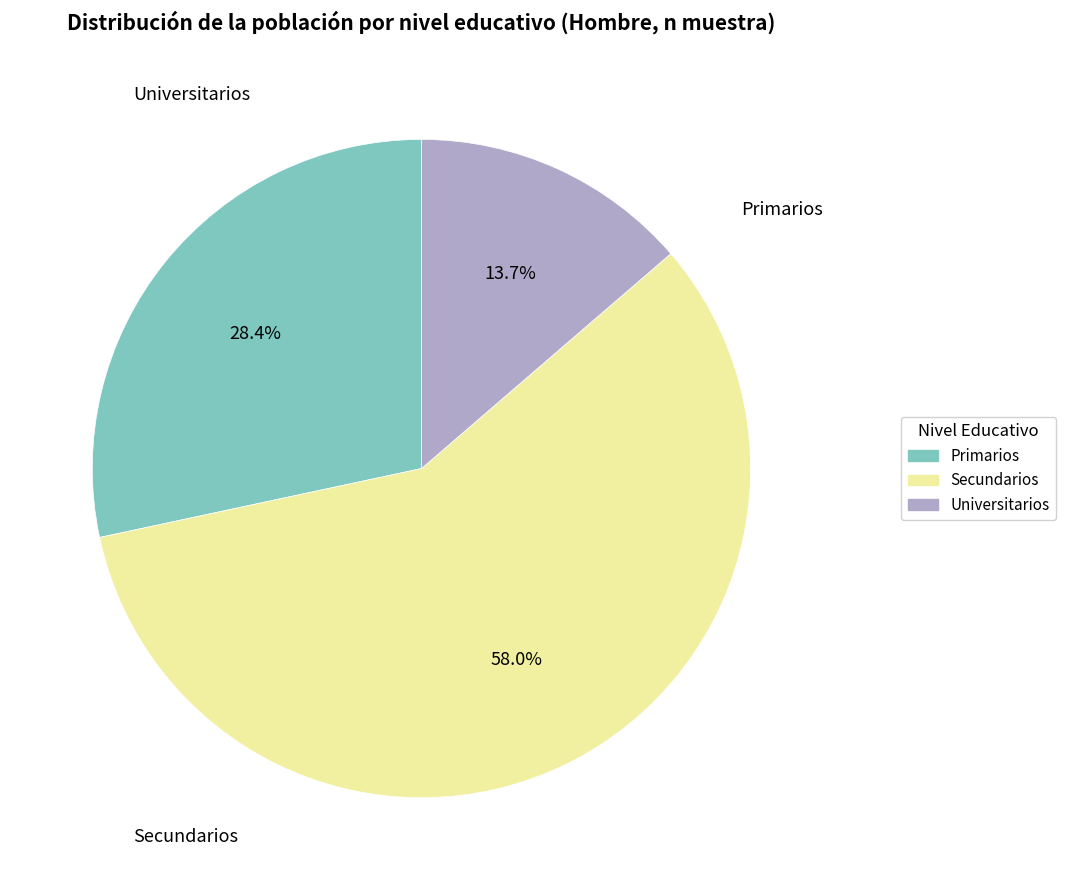

Count the number of slices in the pie.

3